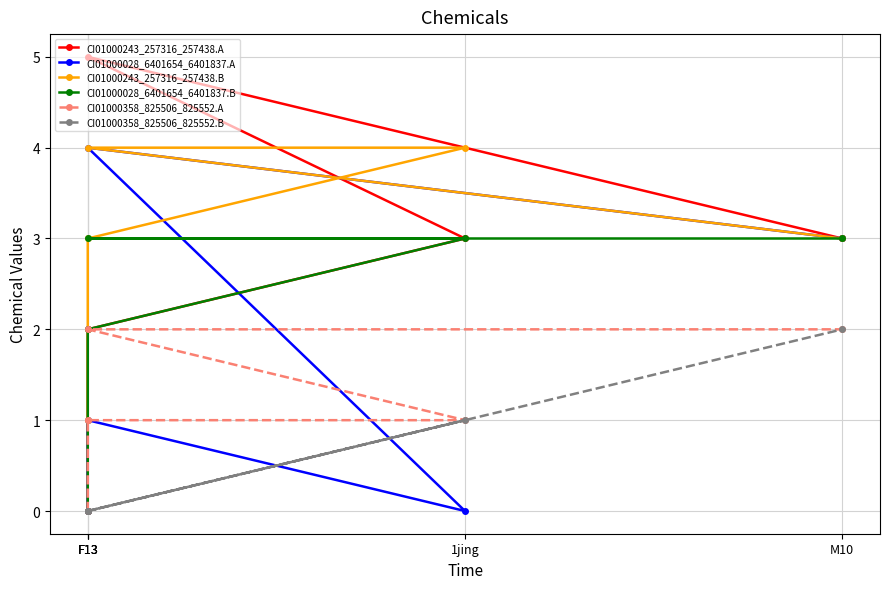

How many data points does each series have?

5